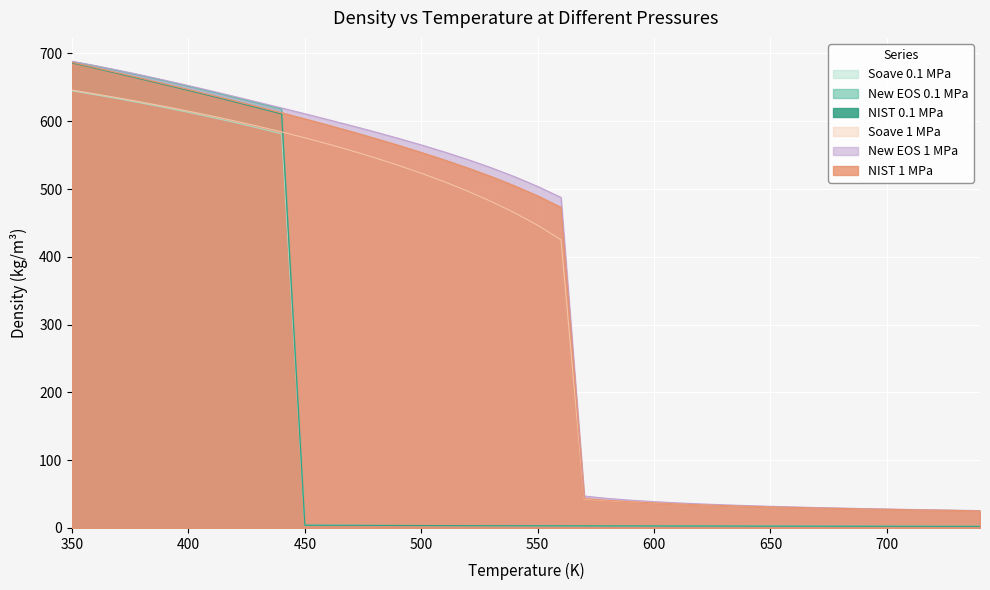

What is the average value of the rho_Soave_0.1Mpa series?

156.1